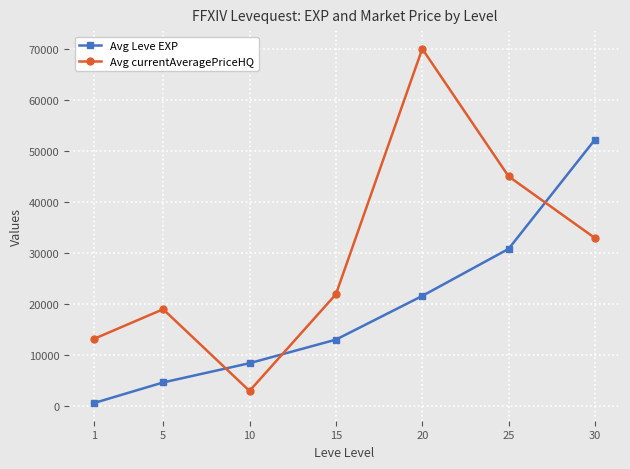

Which series has the widest spread of values?

Avg currentAveragePriceHQ